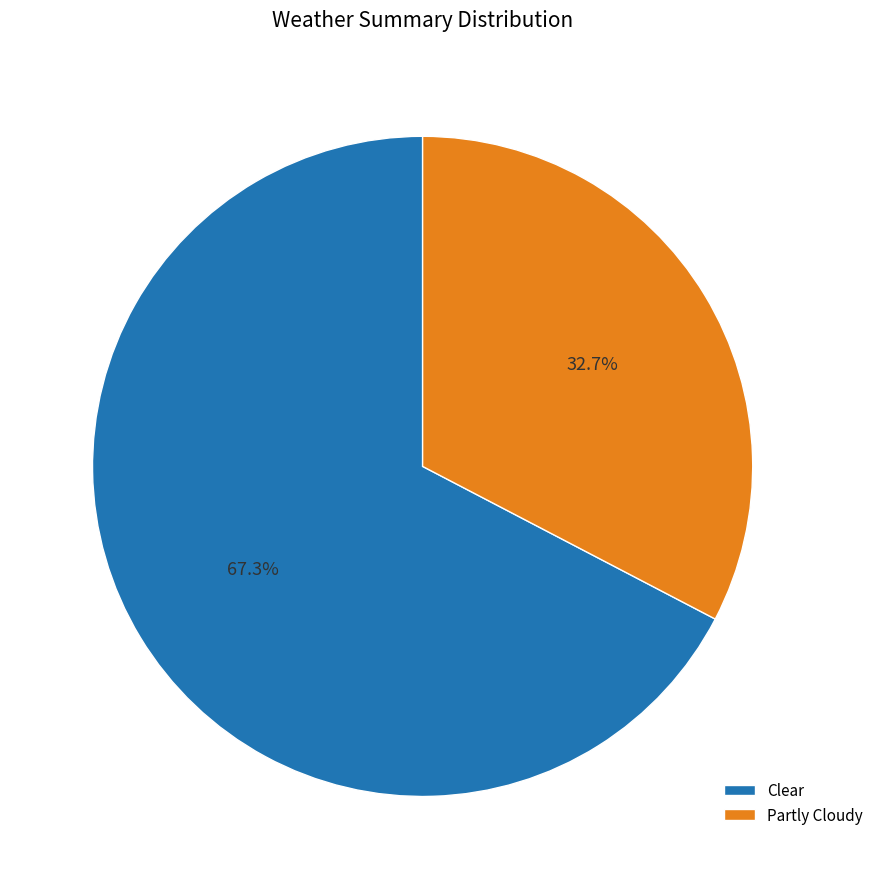

What is the largest slice in the pie chart?

Clear